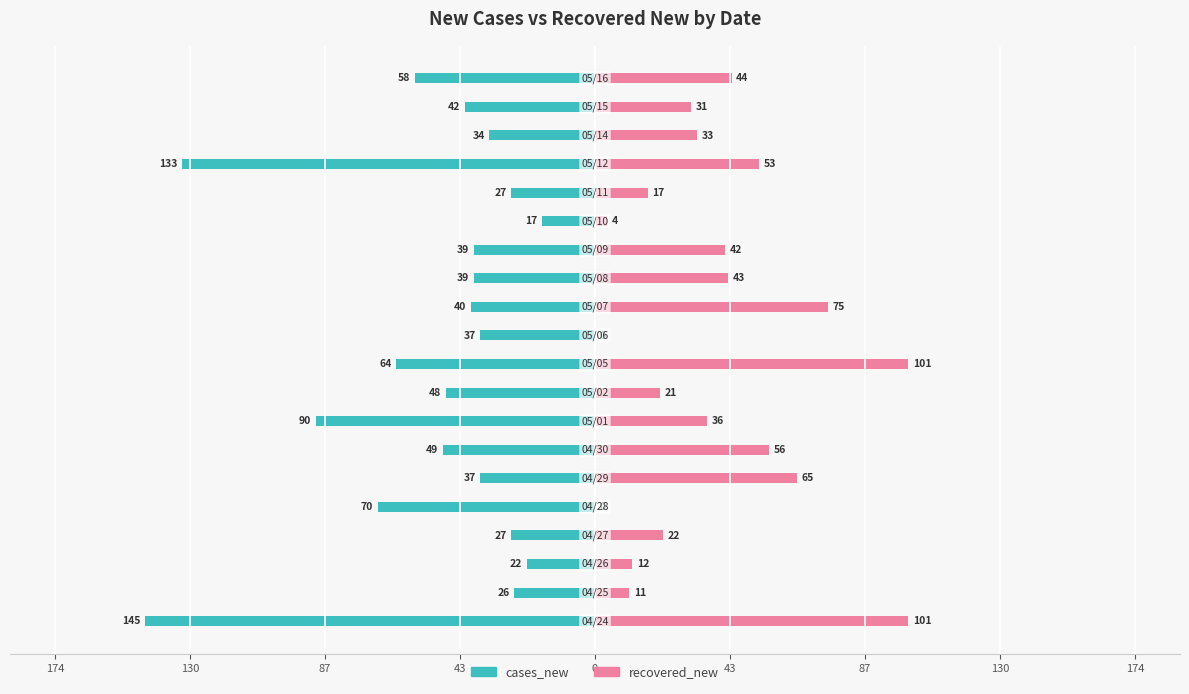

How many bars are there in each group?

2